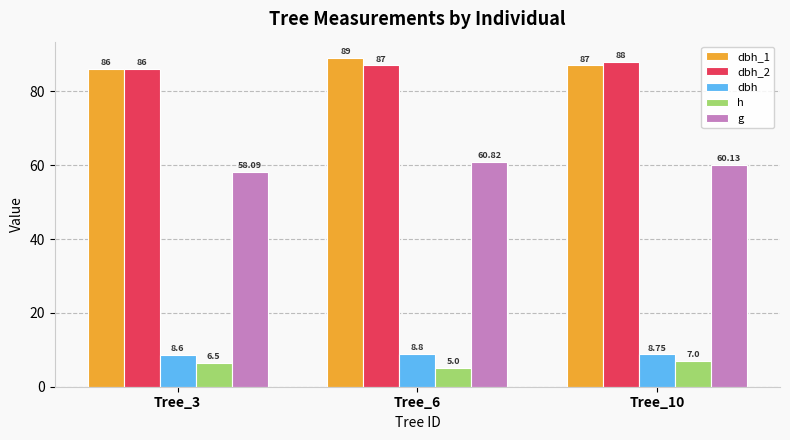

What is the difference between the maximum and minimum values in the dbh series?

0.2